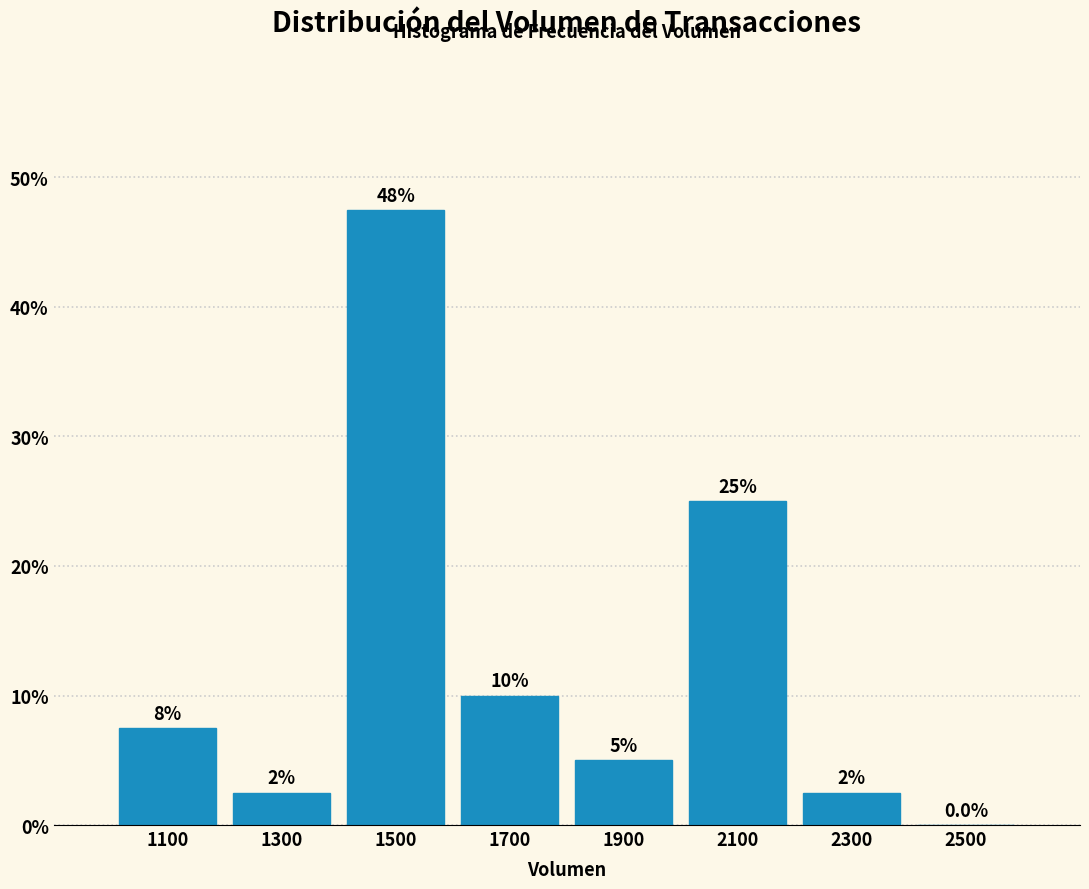

Which range on the x-axis has the tallest bar?

1400 to 1600